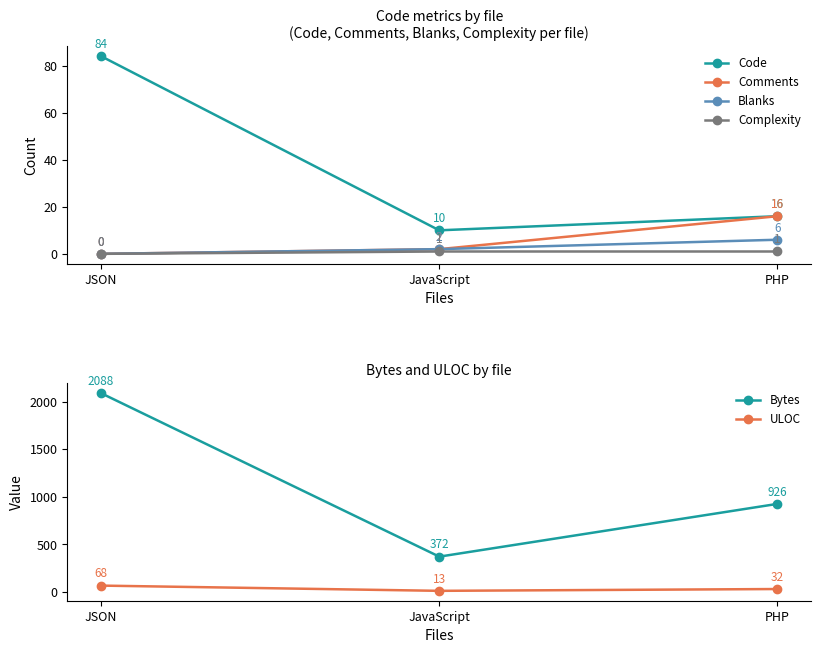

List the labels in order of Blanks value, smallest first.

JSON, JavaScript, PHP